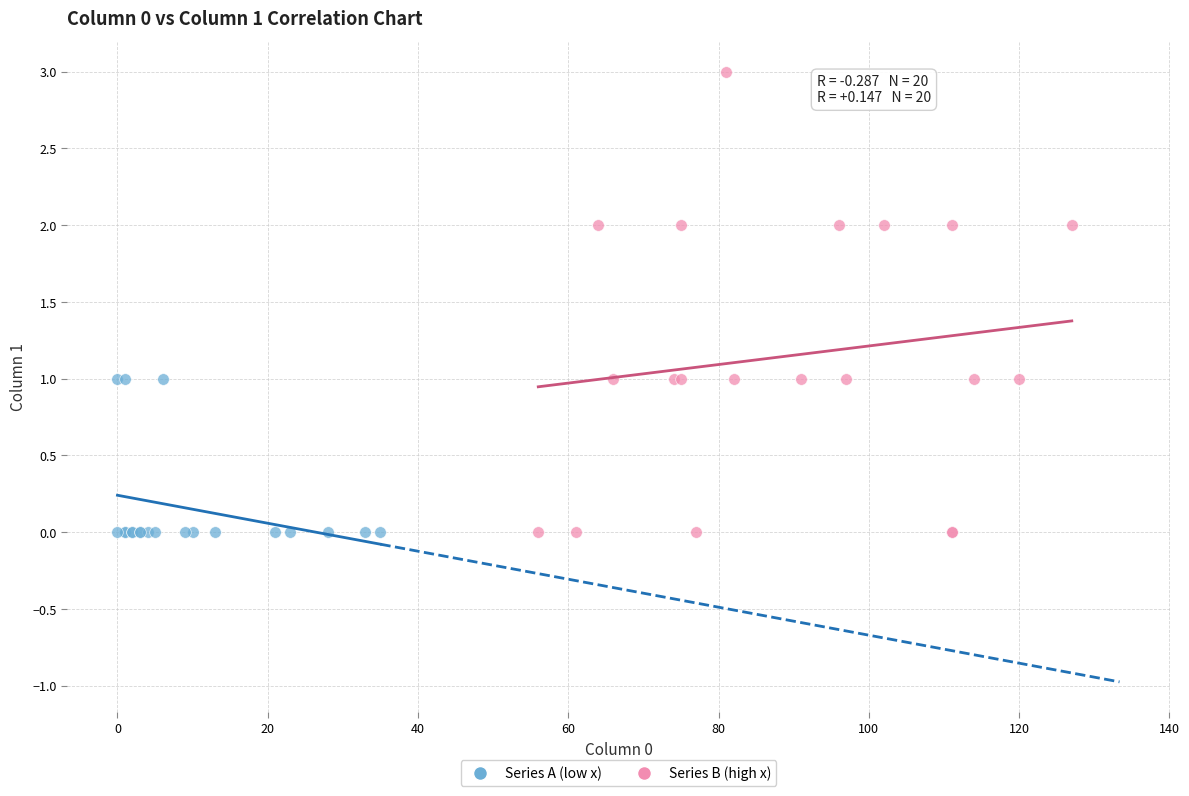

Which series has the widest spread of Y values?

Series B (high x)